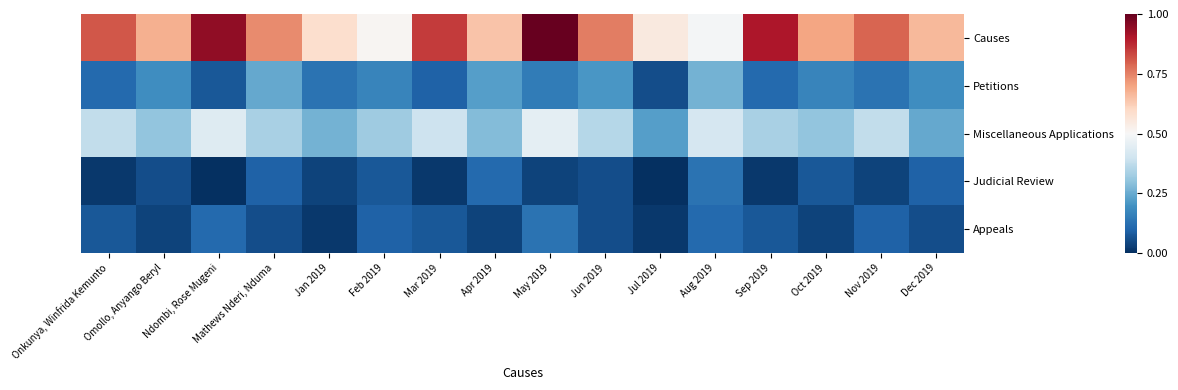

Reading left to right, extract all data points from this chart.

Causes: Onkunya, Winfrida Kemunto=0.8	Omollo, Anyango Beryl=0.7	Ndombi, Rose Mugeni=0.9	Mathews Nderi, Nduma=0.7	Jan 2019=0.6	Feb 2019=0.5	Mar 2019=0.8	Apr 2019=0.6	May 2019=1.0	Jun 2019=0.8	Jul 2019=0.5	Aug 2019=0.5	Sep 2019=0.9	Oct 2019=0.7	Nov 2019=0.8	Dec 2019=0.7
Petitions: Onkunya, Winfrida Kemunto=0.1	Omollo, Anyango Beryl=0.2	Ndombi, Rose Mugeni=0.1	Mathews Nderi, Nduma=0.2	Jan 2019=0.1	Feb 2019=0.2	Mar 2019=0.1	Apr 2019=0.2	May 2019=0.2	Jun 2019=0.2	Jul 2019=0.1	Aug 2019=0.3	Sep 2019=0.1	Oct 2019=0.2	Nov 2019=0.1	Dec 2019=0.2
Miscellaneous Applications: Onkunya, Winfrida Kemunto=0.4	Omollo, Anyango Beryl=0.3	Ndombi, Rose Mugeni=0.4	Mathews Nderi, Nduma=0.3	Jan 2019=0.3	Feb 2019=0.3	Mar 2019=0.4	Apr 2019=0.3	May 2019=0.5	Jun 2019=0.4	Jul 2019=0.2	Aug 2019=0.4	Sep 2019=0.3	Oct 2019=0.3	Nov 2019=0.4	Dec 2019=0.2
Judicial Review: Onkunya, Winfrida Kemunto=0.0	Omollo, Anyango Beryl=0.1	Ndombi, Rose Mugeni=0.0	Mathews Nderi, Nduma=0.1	Jan 2019=0.0	Feb 2019=0.1	Mar 2019=0.0	Apr 2019=0.1	May 2019=0.0	Jun 2019=0.1	Jul 2019=0.0	Aug 2019=0.1	Sep 2019=0.0	Oct 2019=0.1	Nov 2019=0.0	Dec 2019=0.1
Appeals: Onkunya, Winfrida Kemunto=0.1	Omollo, Anyango Beryl=0.0	Ndombi, Rose Mugeni=0.1	Mathews Nderi, Nduma=0.1	Jan 2019=0.0	Feb 2019=0.1	Mar 2019=0.1	Apr 2019=0.0	May 2019=0.1	Jun 2019=0.1	Jul 2019=0.0	Aug 2019=0.1	Sep 2019=0.1	Oct 2019=0.0	Nov 2019=0.1	Dec 2019=0.1